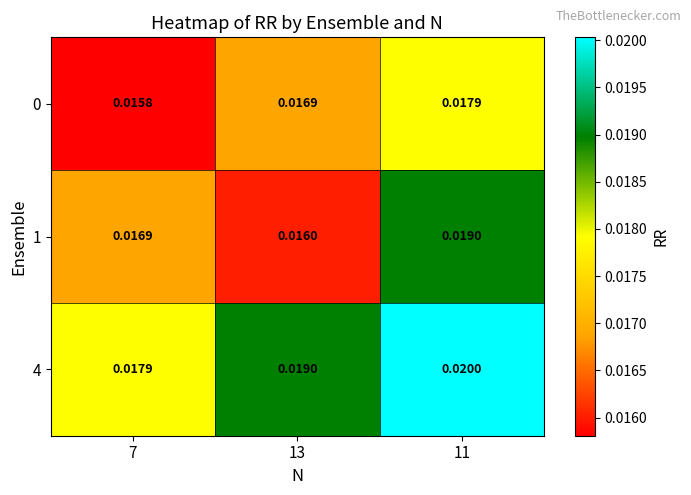

Which series has the largest total across all categories?

4